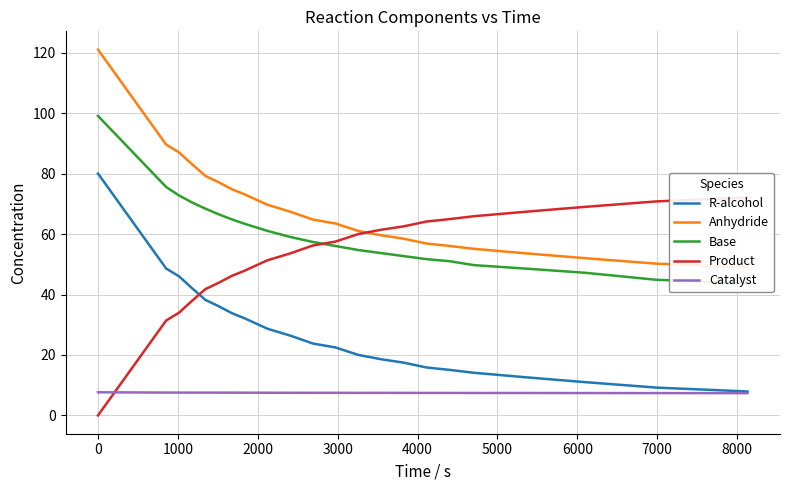

List the series in order of their peak value, highest first.

Anhydride, Base, R-alcohol, Product, Catalyst